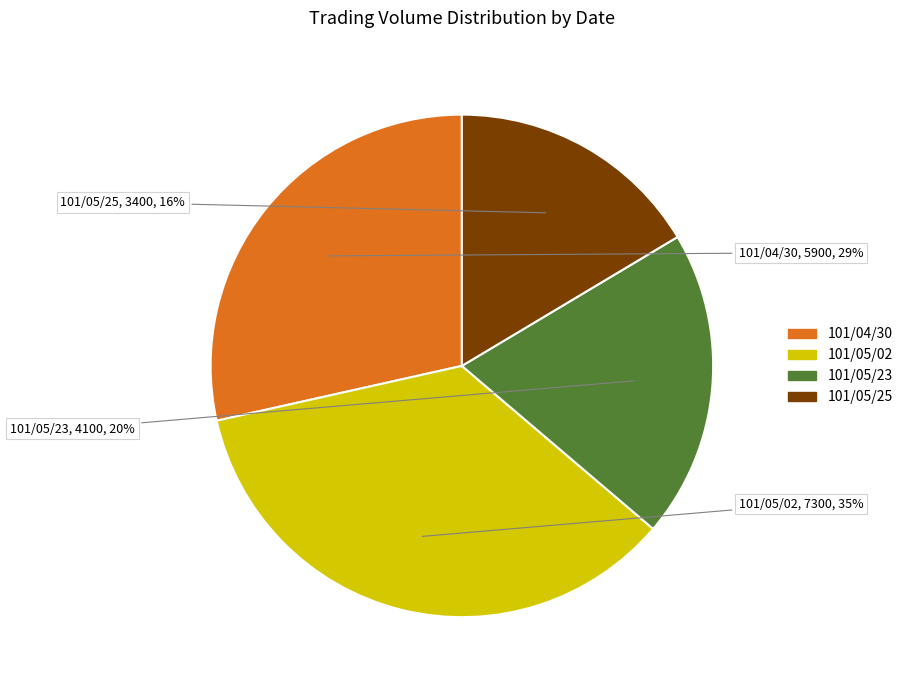

Which category has the smallest portion of the pie?

101/05/25